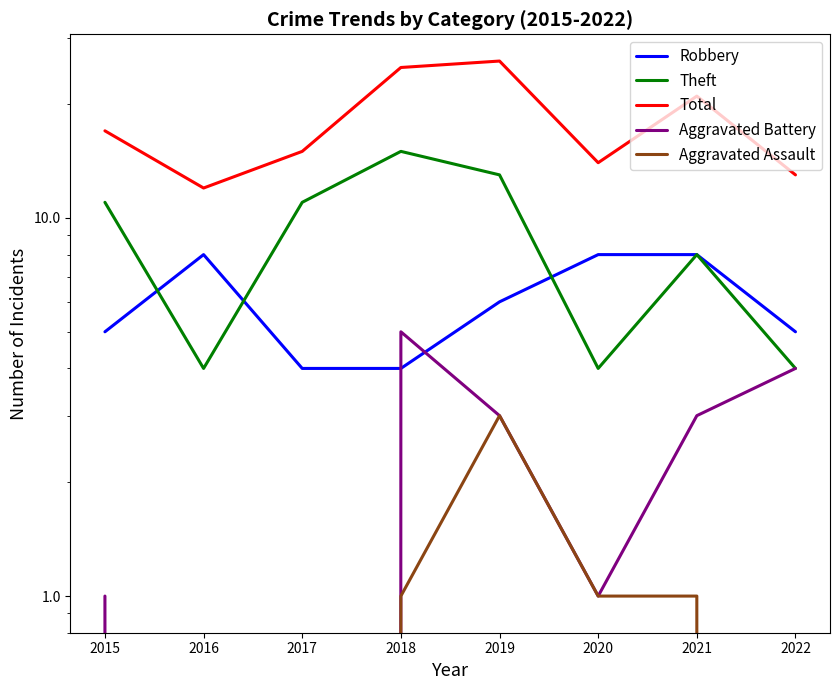

The value of Robbery at 2016 is 12. True or false?

False